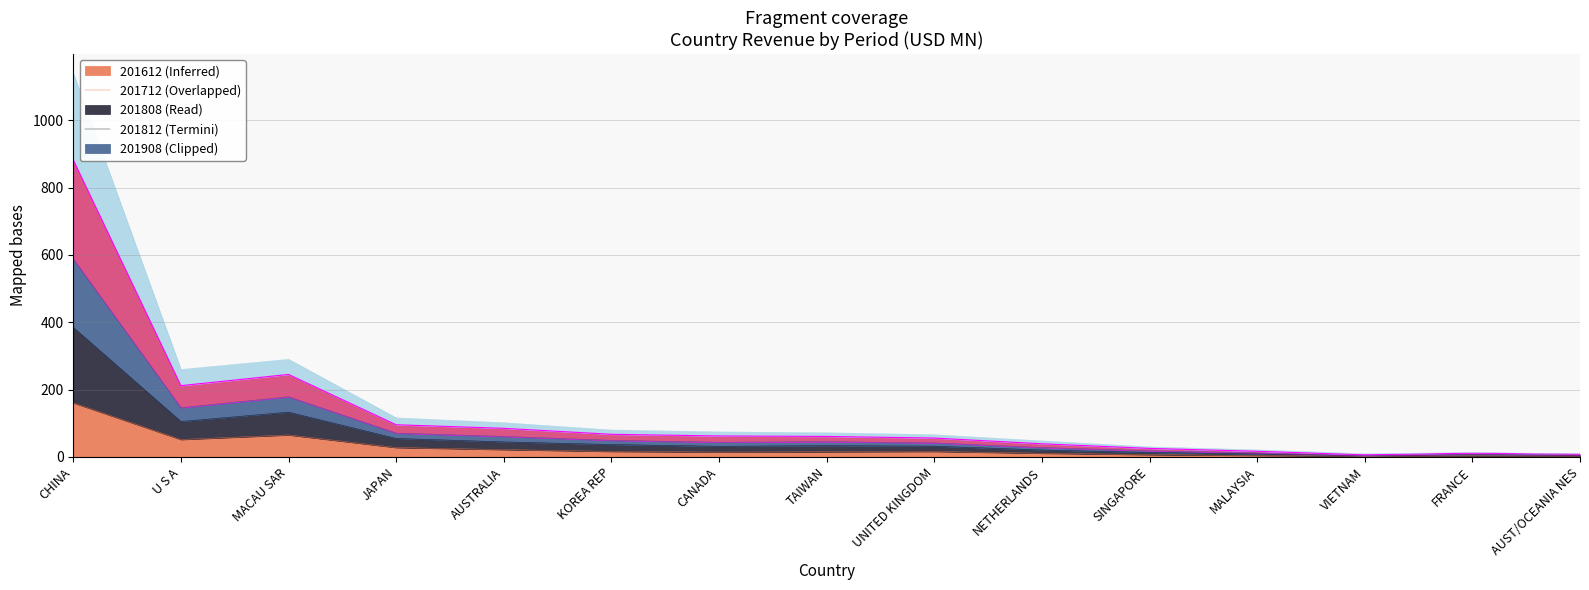

Which has a higher value, UNITED KINGDOM or TAIWAN?

UNITED KINGDOM